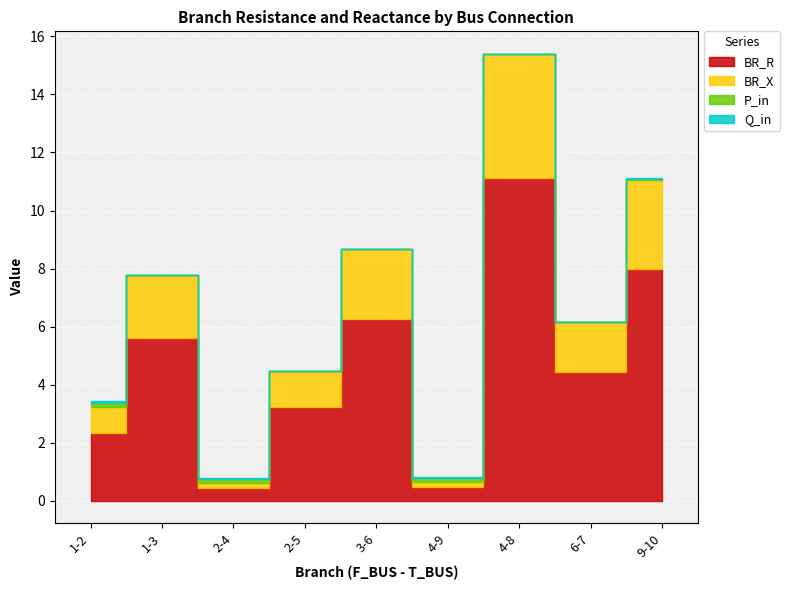

The P_in series shows 0.1 at 1-2. True or false?

True